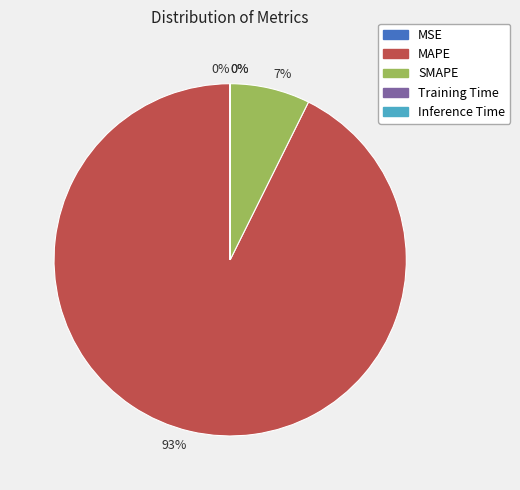

Is there a majority slice in this chart?

Yes